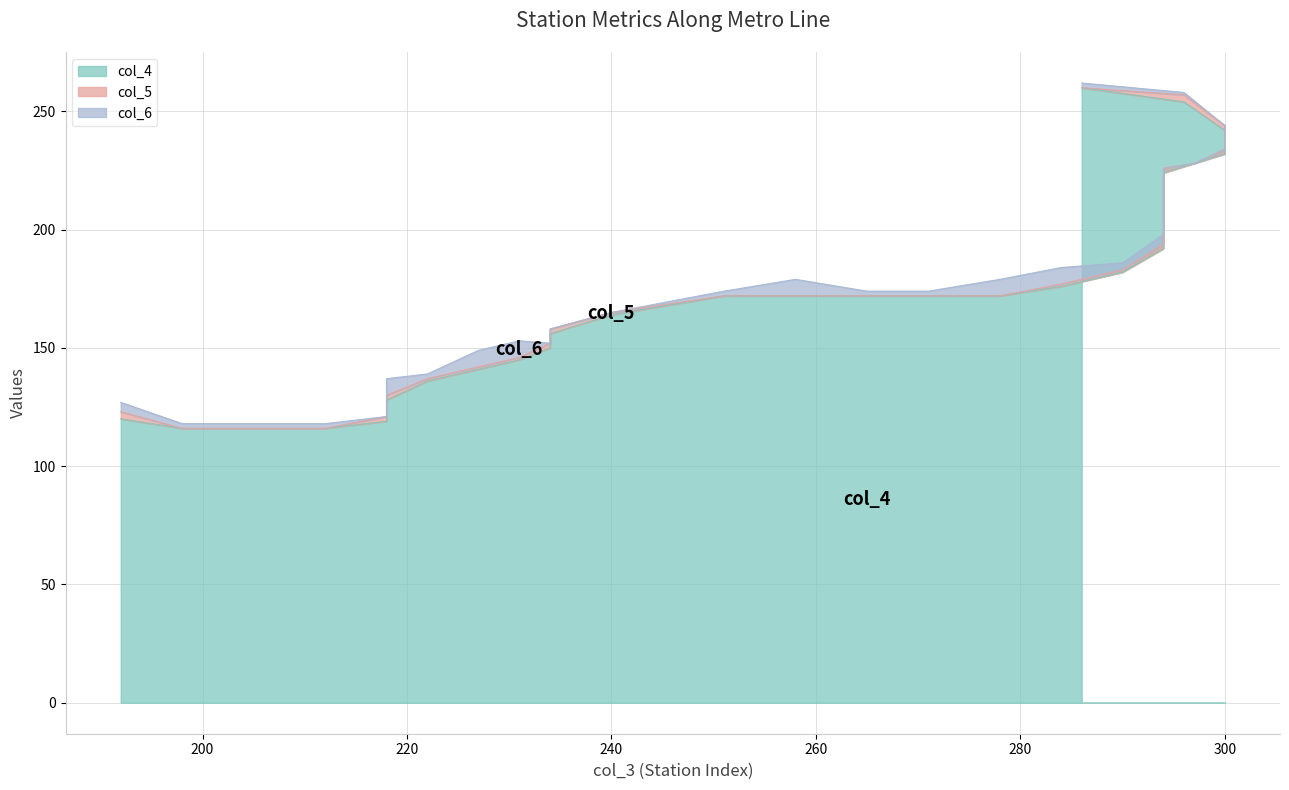

Which series has the largest range (max minus min)?

col_4